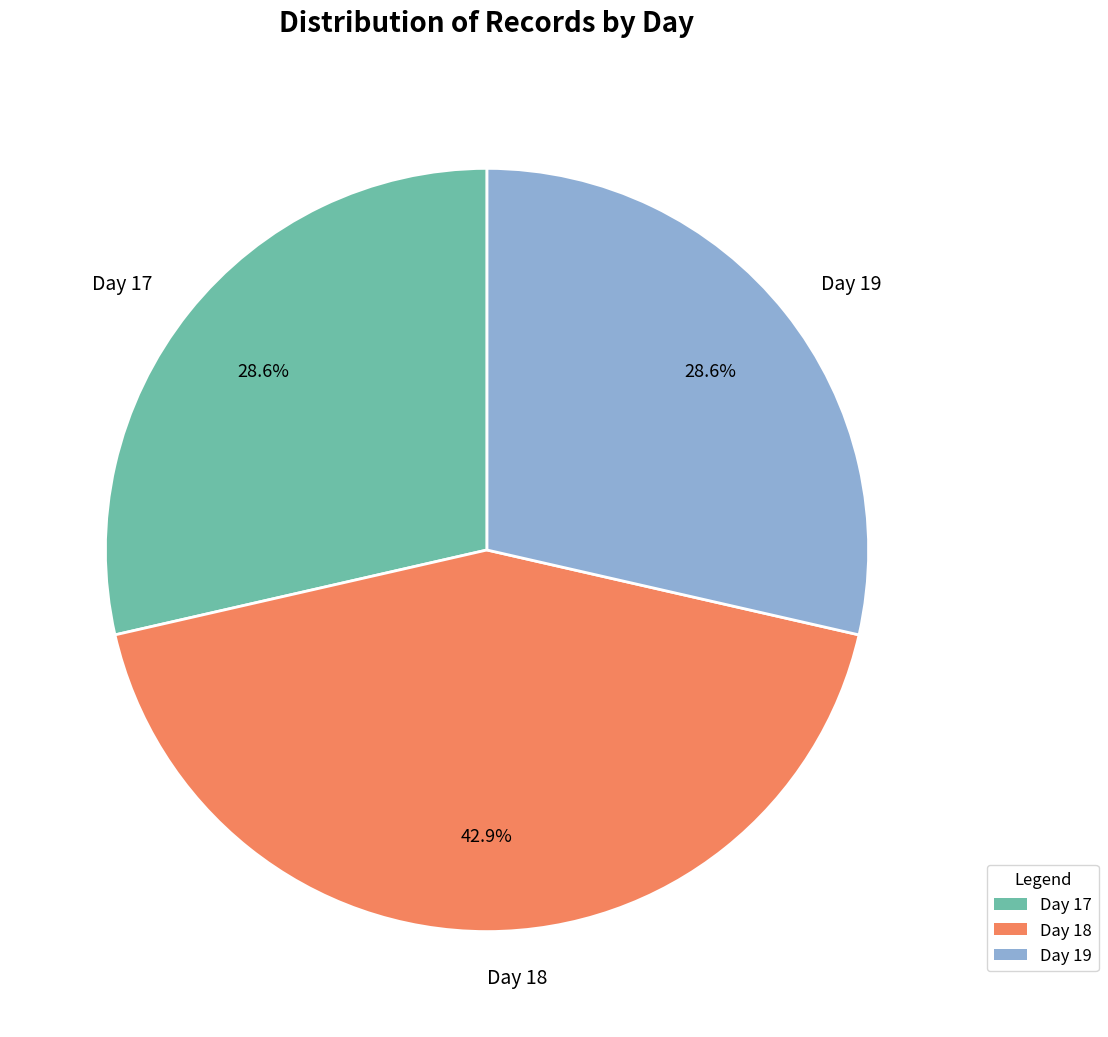

Which slice is the largest?

Day 18